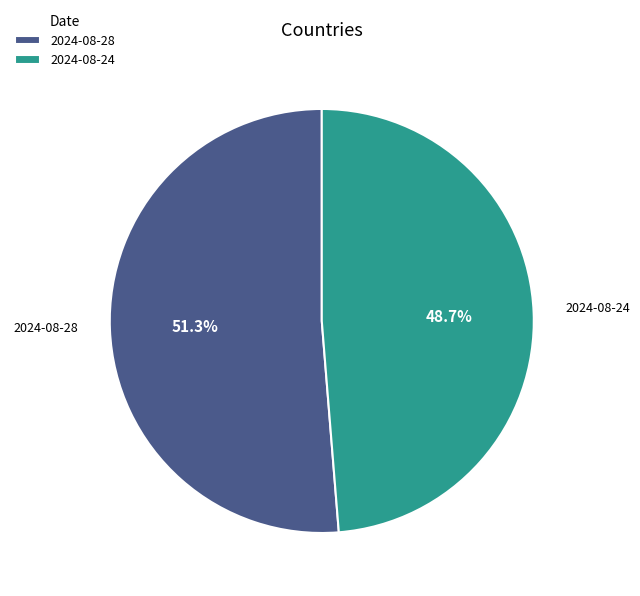

Which category accounts for the majority?

2024-08-28